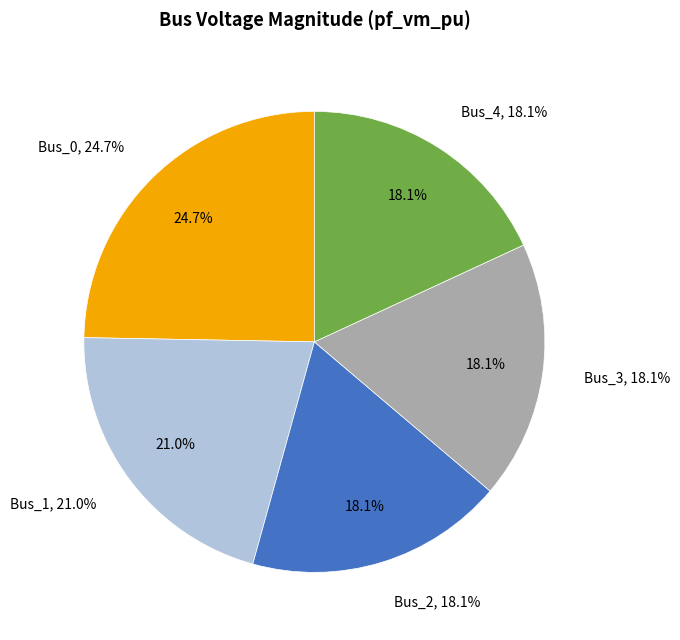

To the nearest percent, what portion does Bus_2 represent?

18%